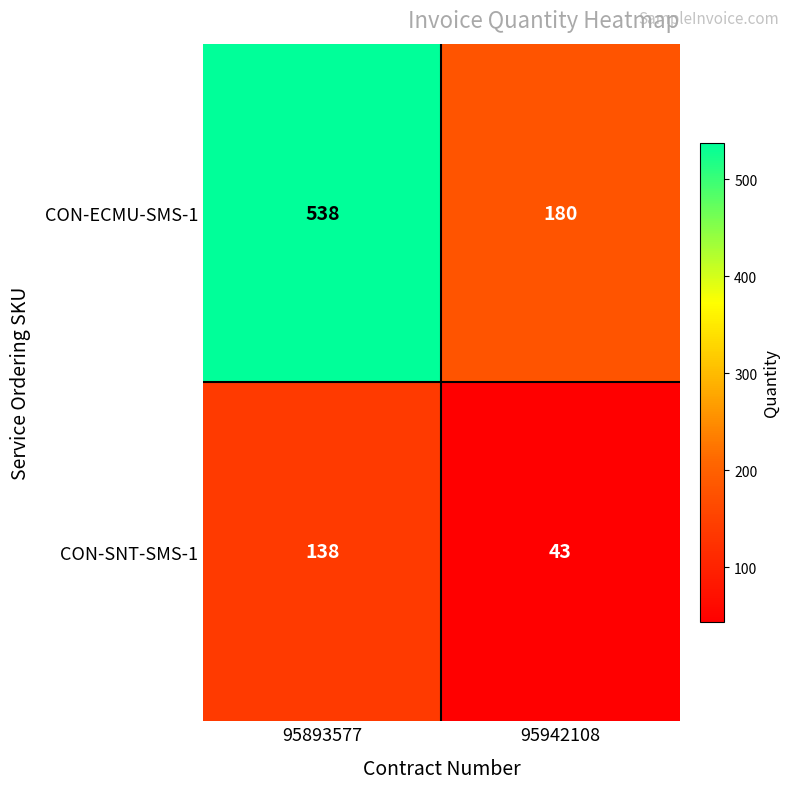

What is the approximate value of CON-SNT-SMS-1 at 95942108?

43